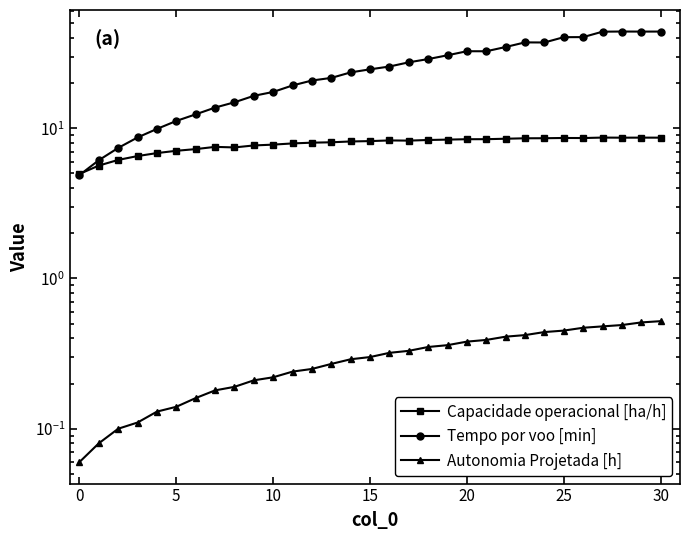

What is the greatest value displayed?

44.0